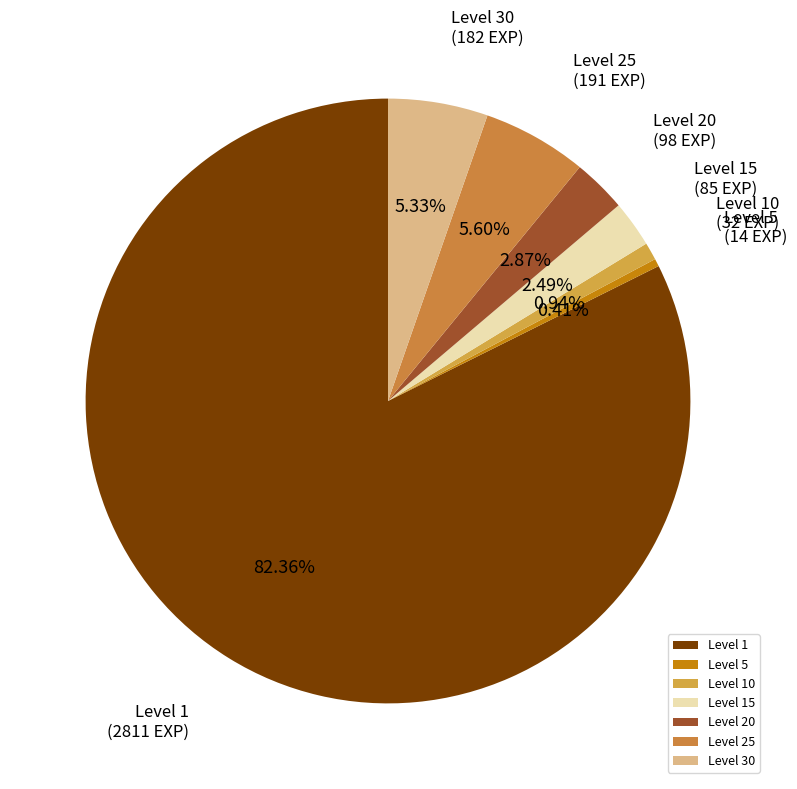

Is the sum of Level 1 and Level 10 greater than half?

Yes